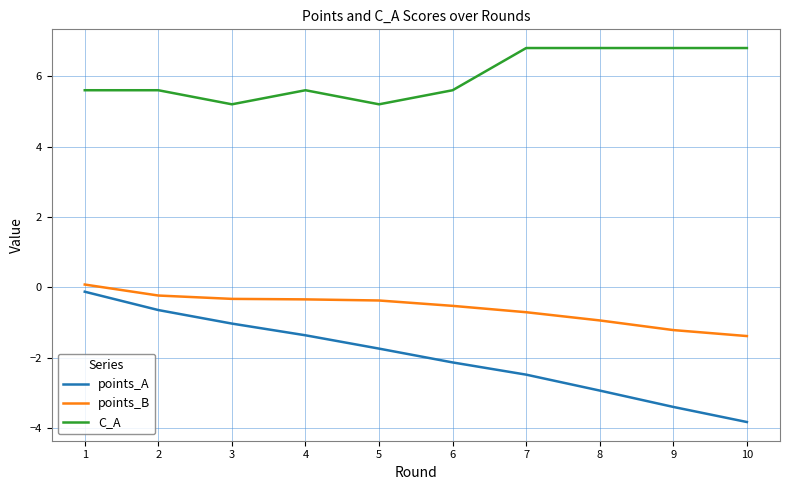

True or false: C_A and points_B cross at least once.

False